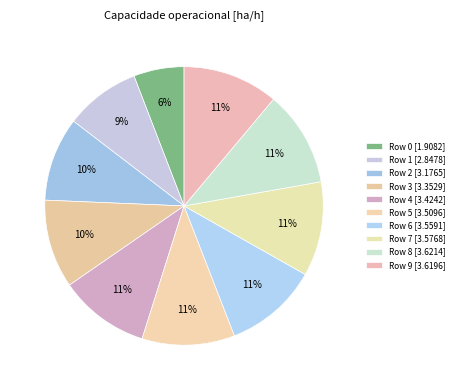

How many slices are in this pie chart?

10